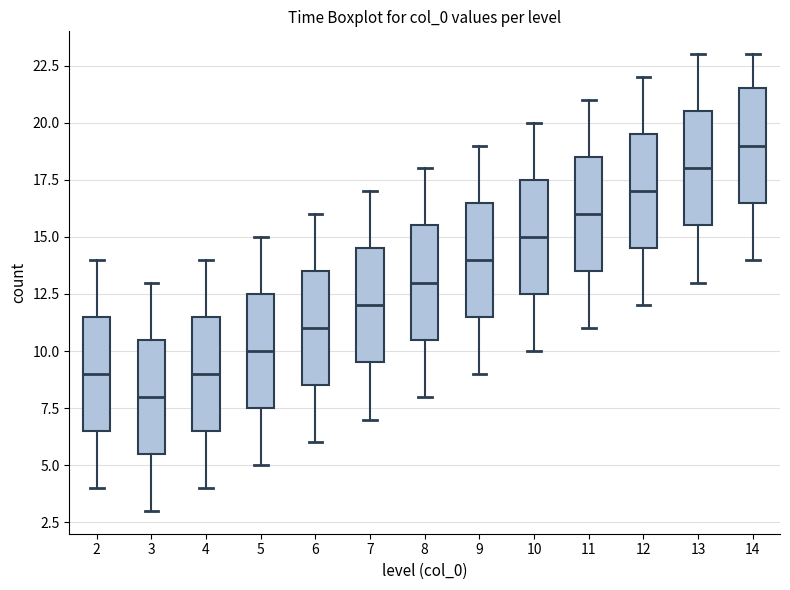

Reading left to right, transcribe this box plot: for each box, give where its median line is, the range the box spans, and where its two whiskers end, as read against the y-axis. The values are not printed on the chart, so give them approximately, as read against the axis.

2: median 9.0, box 6.5 to 11.5, whiskers 4.0 to 14.0
3: median 8.0, box 5.5 to 10.5, whiskers 3.0 to 13.0
4: median 9.0, box 6.5 to 11.5, whiskers 4.0 to 14.0
5: median 10.0, box 7.5 to 12.5, whiskers 5.0 to 15.0
6: median 11.0, box 8.5 to 13.5, whiskers 6.0 to 16.0
7: median 12.0, box 9.5 to 14.5, whiskers 7.0 to 17.0
8: median 13.0, box 10.5 to 15.5, whiskers 8.0 to 18.0
9: median 14.0, box 11.5 to 16.5, whiskers 9.0 to 19.0
10: median 15.0, box 12.5 to 17.5, whiskers 10.0 to 20.0
11: median 16.0, box 13.5 to 18.5, whiskers 11.0 to 21.0
12: median 17.0, box 14.5 to 19.5, whiskers 12.0 to 22.0
13: median 18.0, box 15.5 to 20.5, whiskers 13.0 to 23.0
14: median 19.0, box 16.5 to 21.5, whiskers 14.0 to 23.0